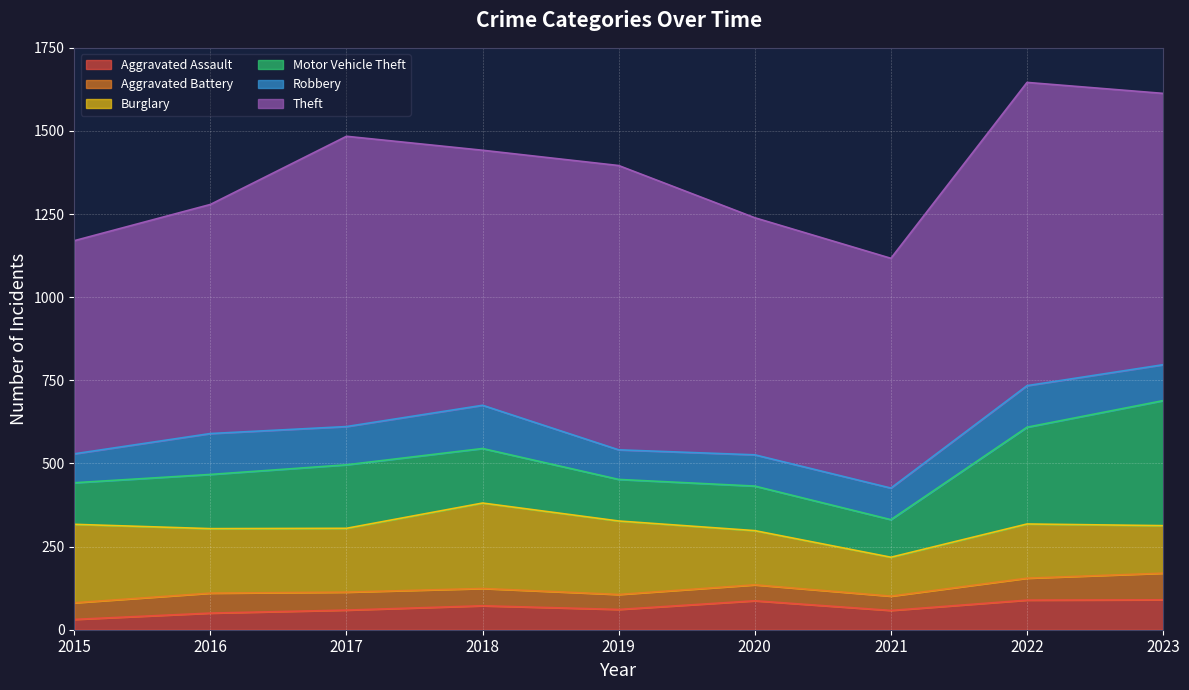

Which series has the largest range (max minus min)?

Theft